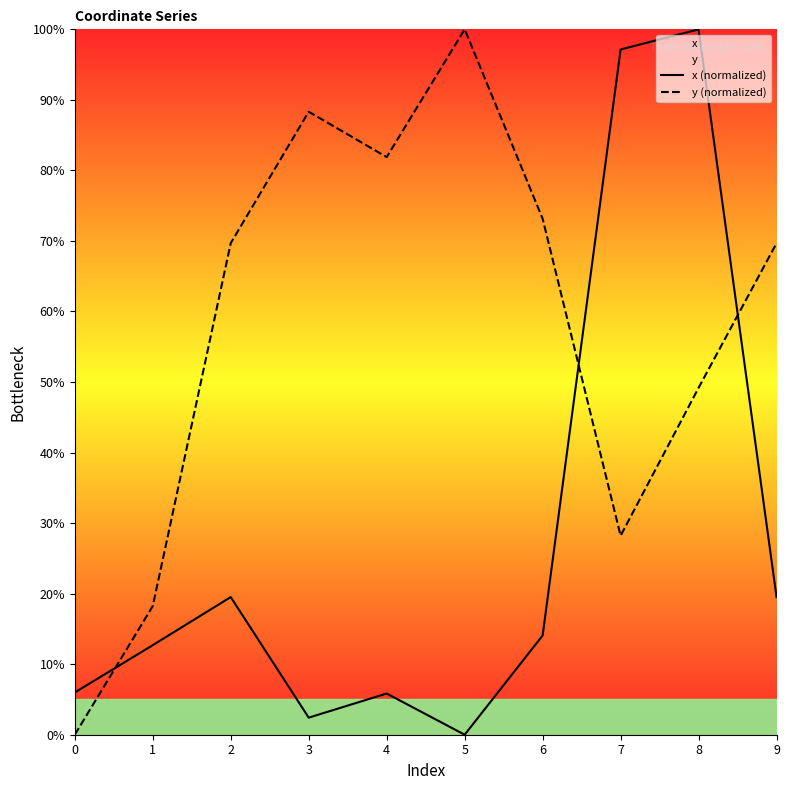

Which label corresponds to the largest value in the chart?

8